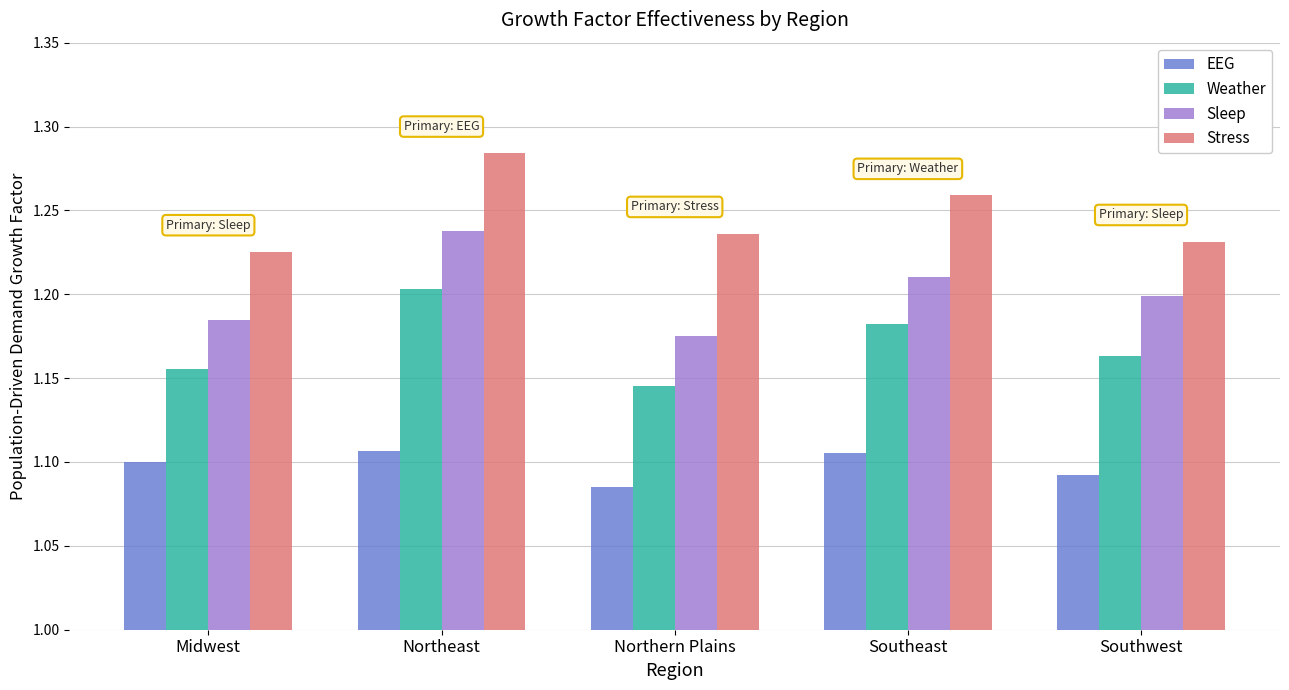

Which series has the widest spread of values?

Sleep